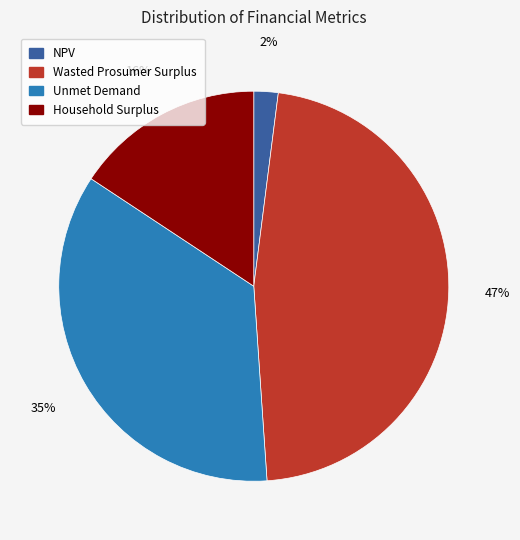

To the nearest percent, what percentage of the pie is NPV?

2%